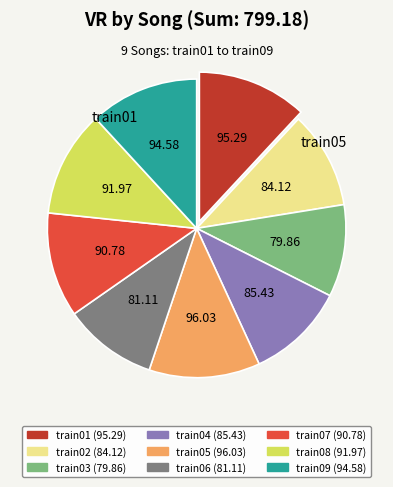

Is train08 the majority of the pie?

No